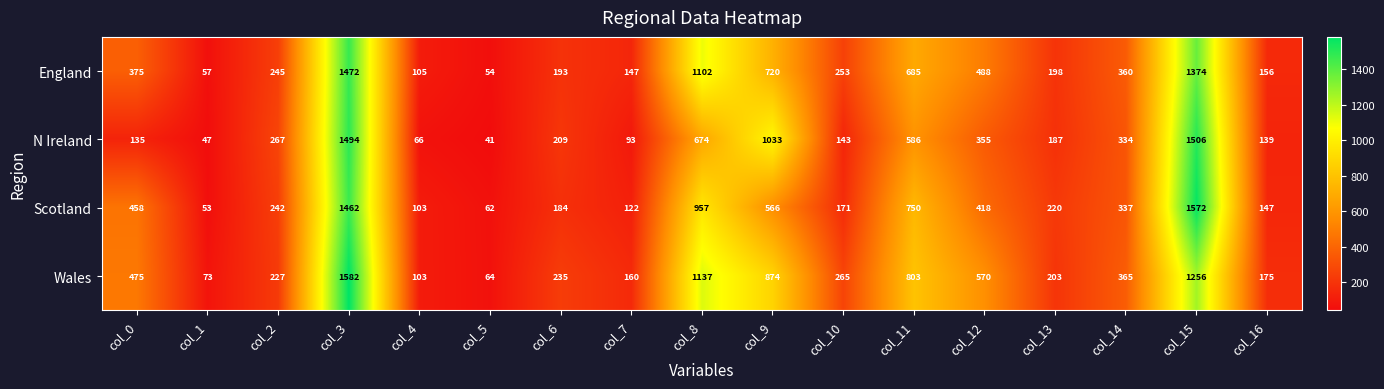

The value of N Ireland at col_15 is 1506. True or false?

True